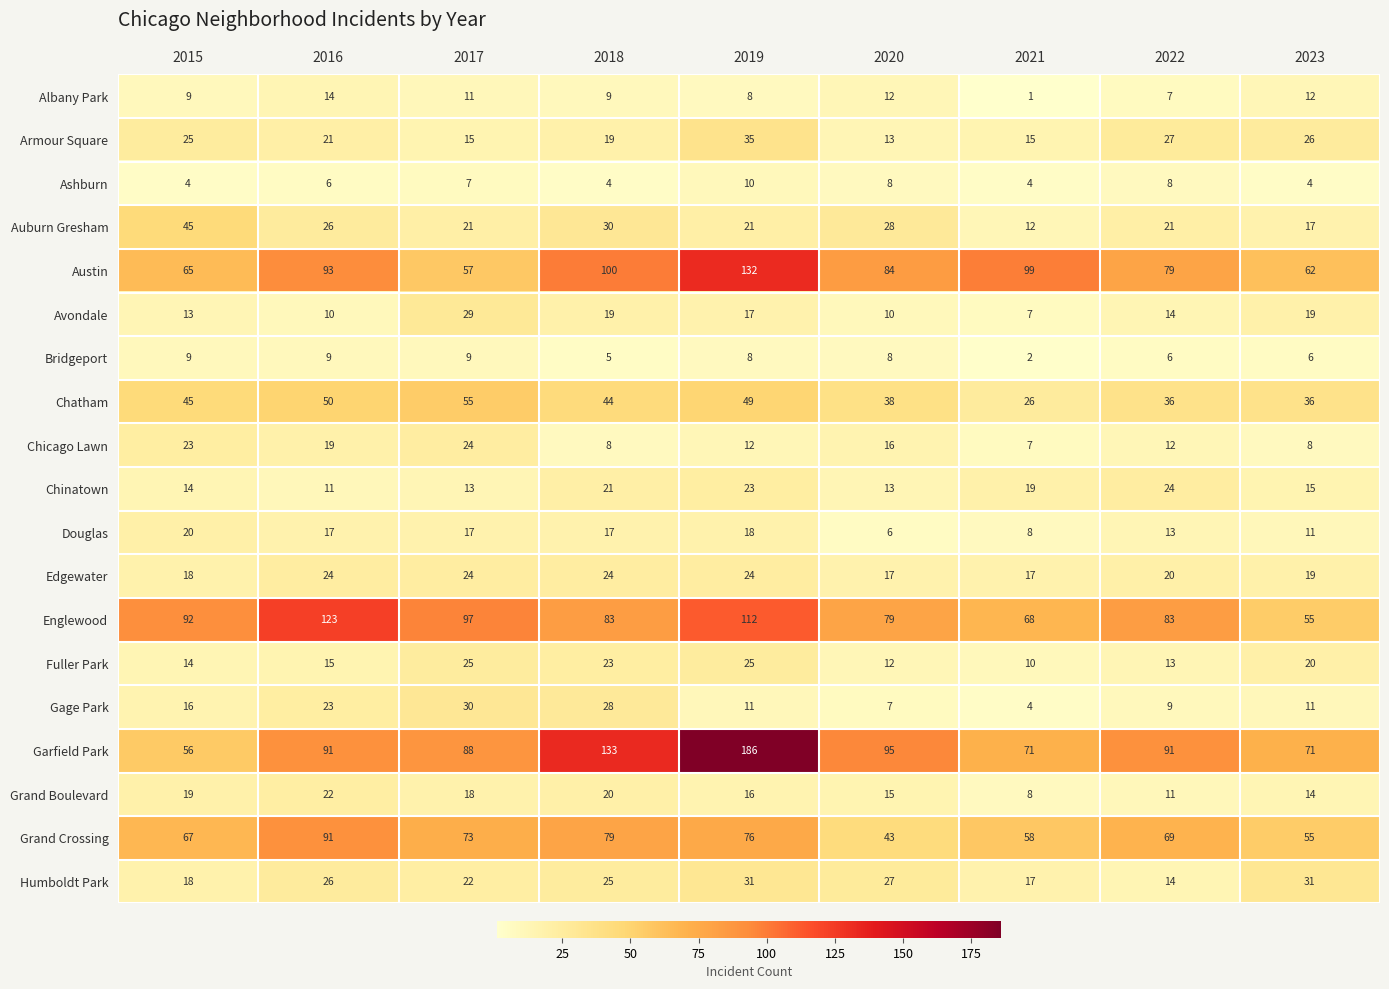

At how many categories does at least one series exceed 17?

9